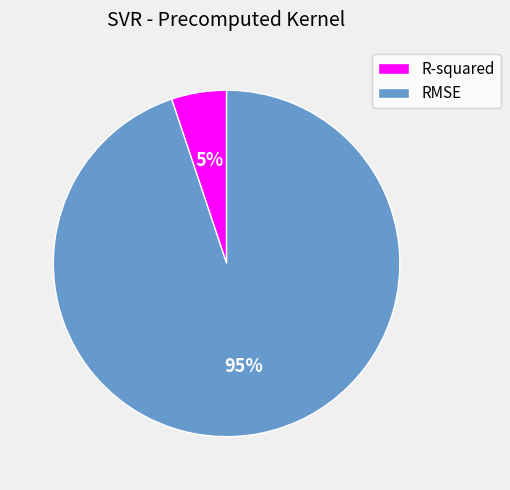

What is the ratio of the value at R-squared to the value at RMSE?

0.1